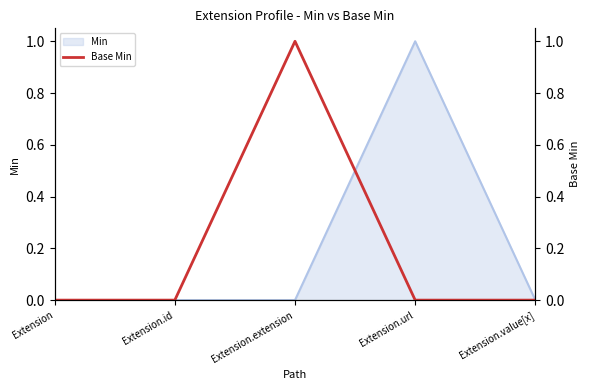

The chart shows a value of 1 at Extension.url. True or false?

False